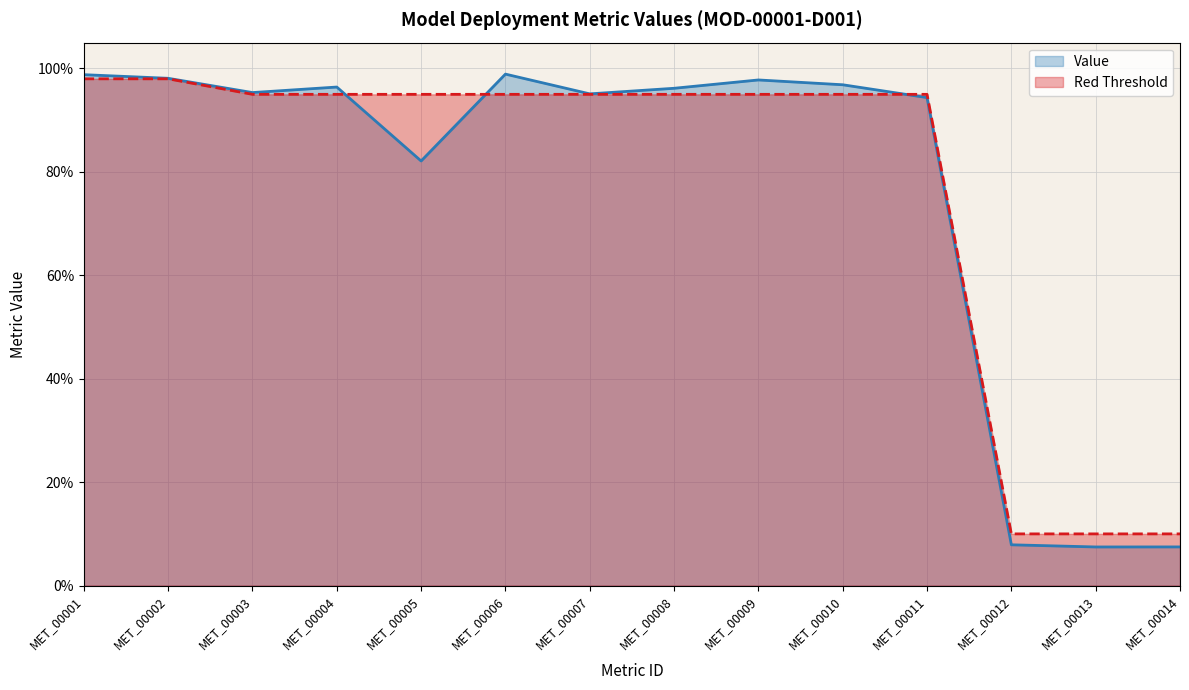

Rank the series by their maximum value, from highest to lowest.

Value, Red Threshold